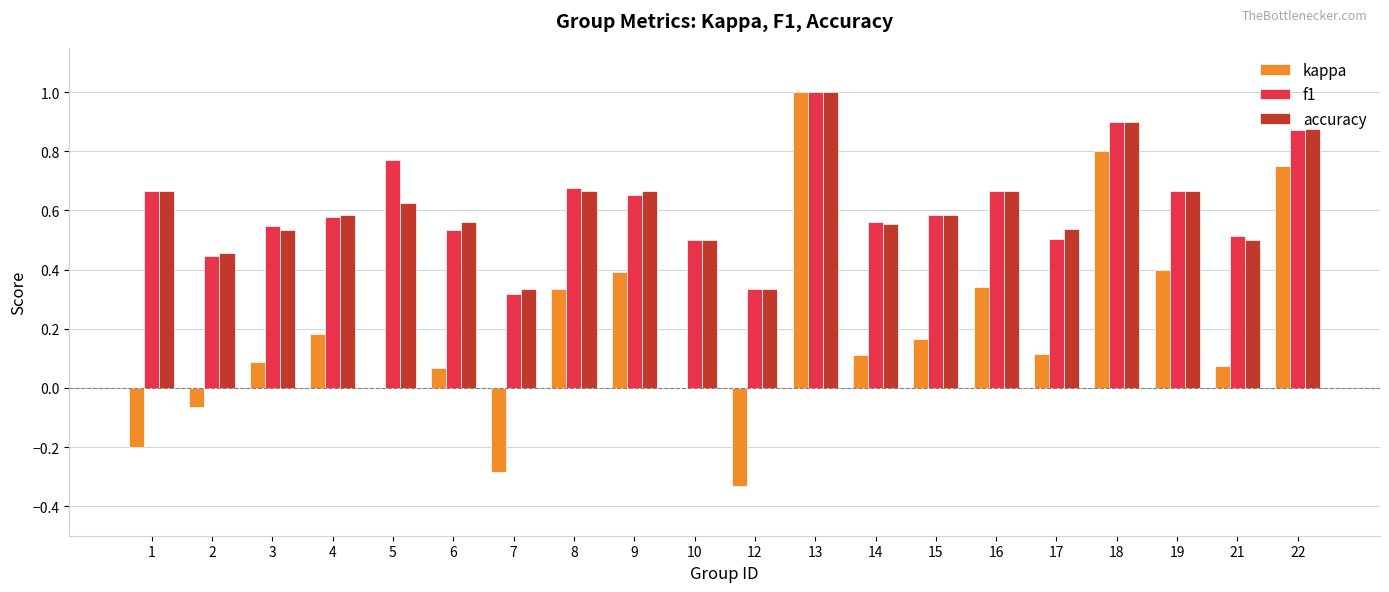

Is the value of kappa at 1 greater than the value of f1 at 8?

No